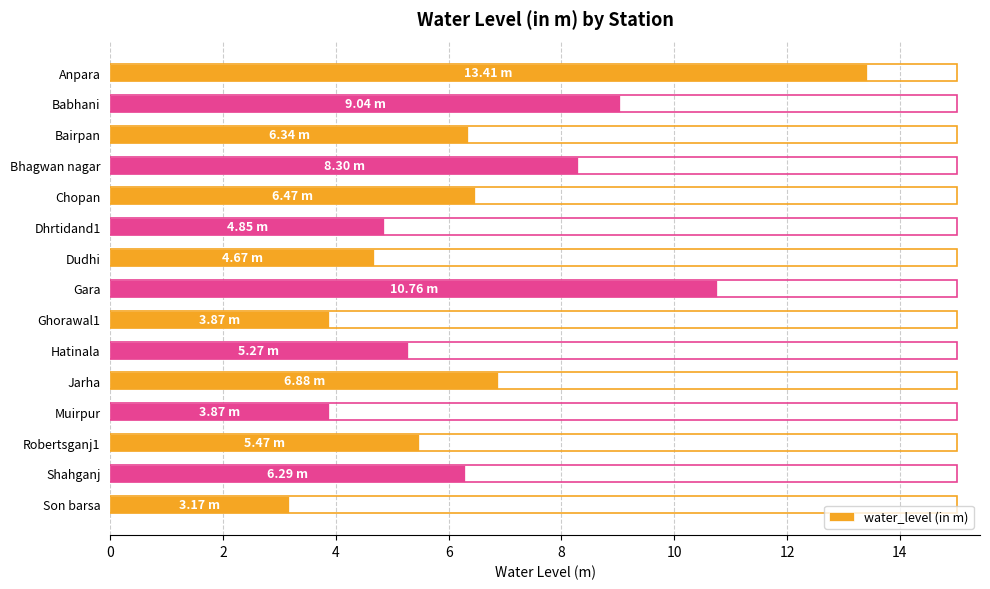

What is the change in value from Dudhi to Ghorawal1?

-0.8